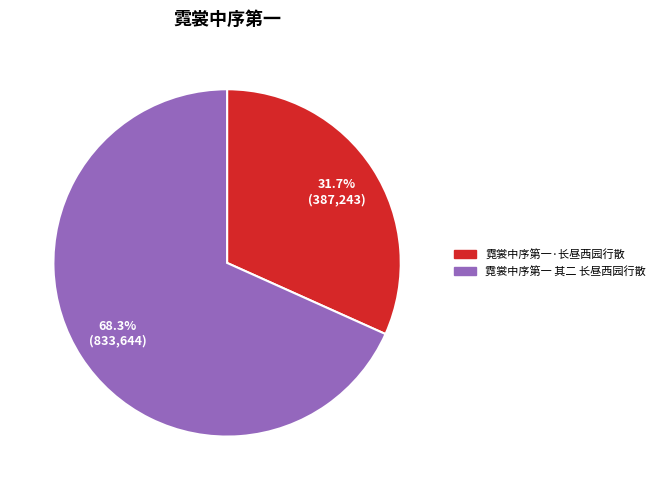

Approximately how many times larger is the value at 霓裳中序第一·长昼西园行散 compared to 霓裳中序第一 其二 长昼西园行散?

0.5